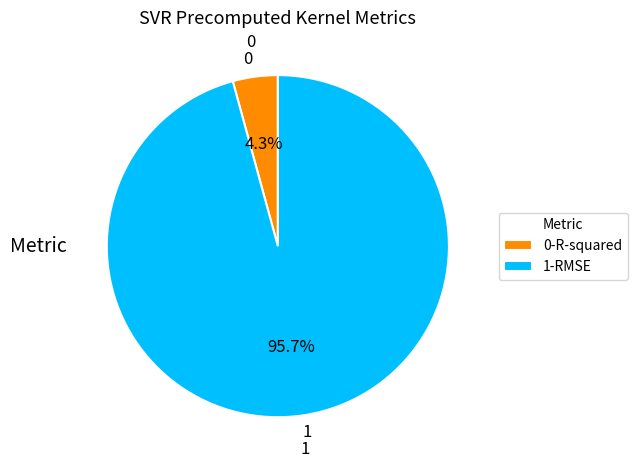

What is the total percentage of 0 and 1?

100.0%